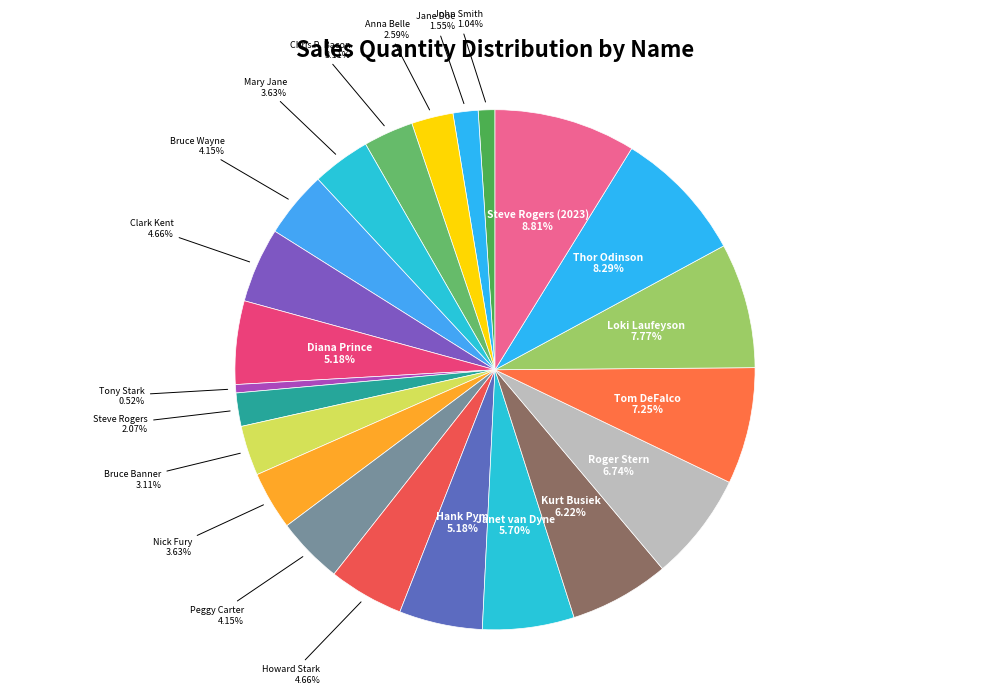

The Janet van Dyne slice represents 6% of the pie. True or false?

True